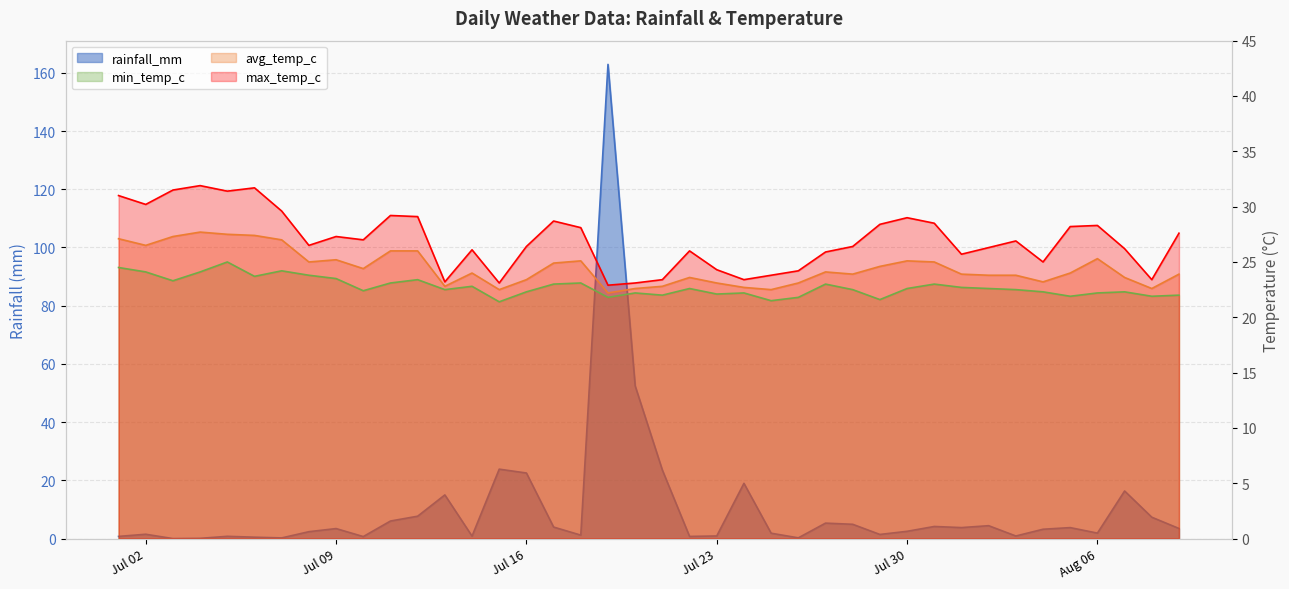

At 2024-07-19, list the series in order from largest to smallest.

rainfall_mm, max_temp_c, avg_temp_c, min_temp_c